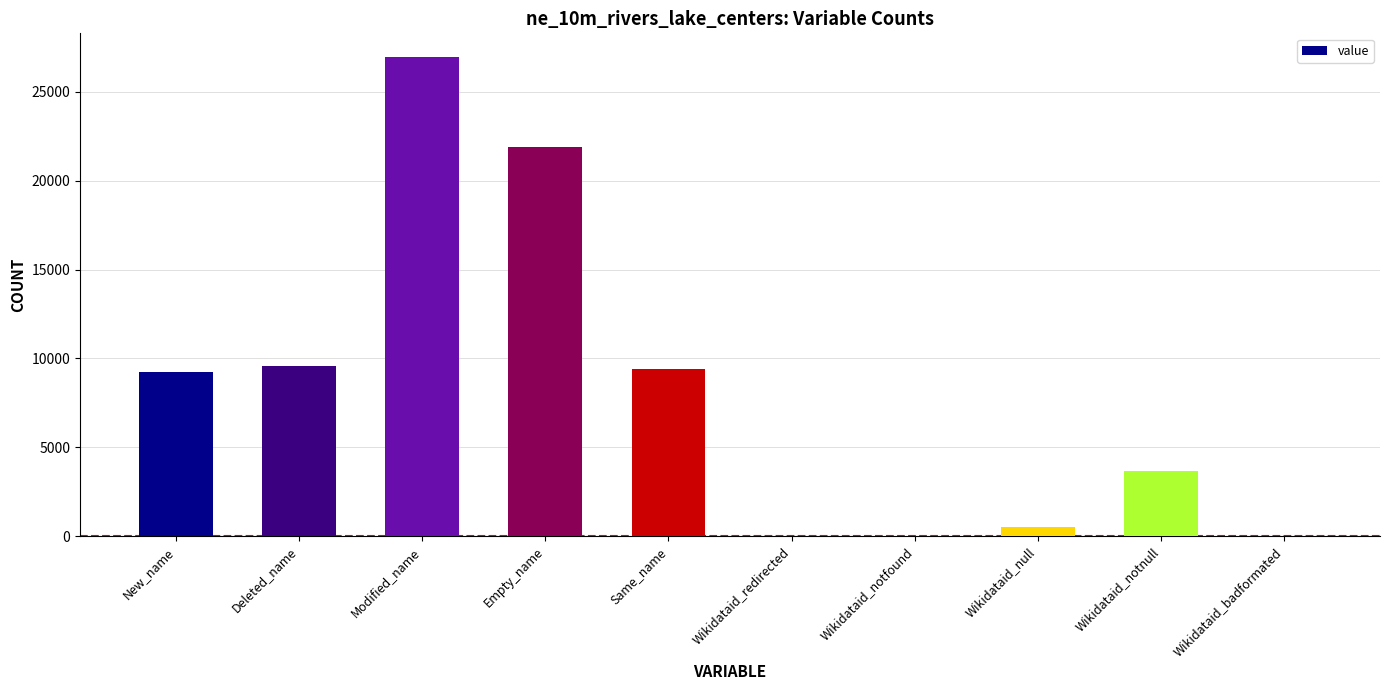

How many series are shown in this chart?

1